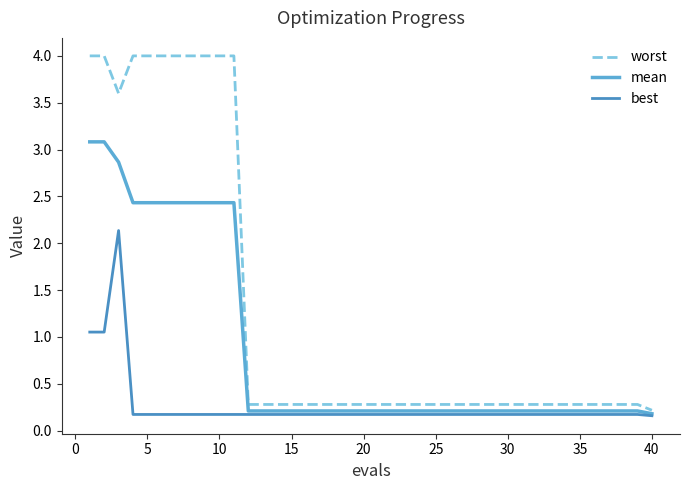

True or false: best and mean cross at least once.

False